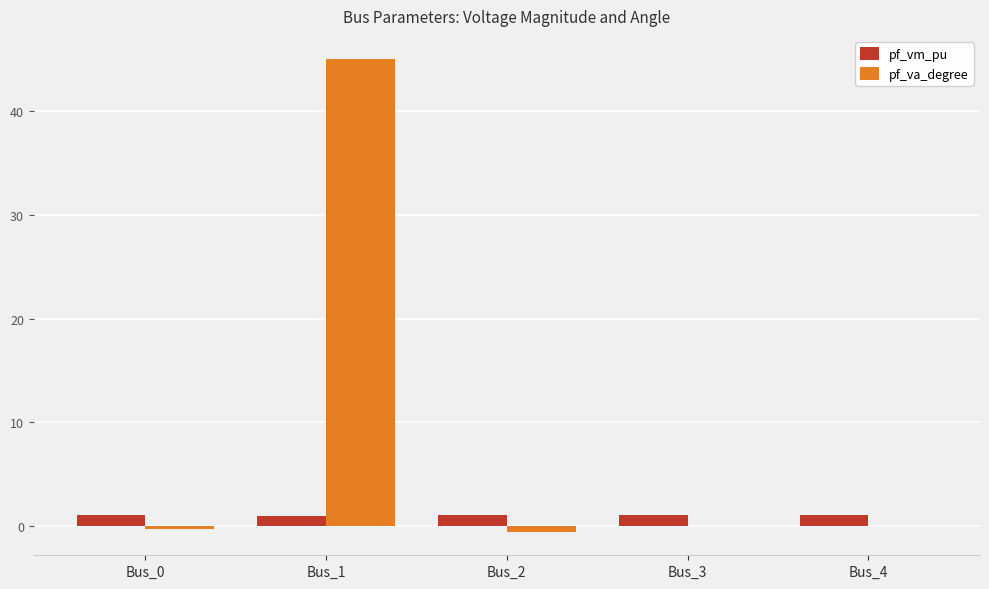

What is the sum of all pf_vm_pu values?

5.3